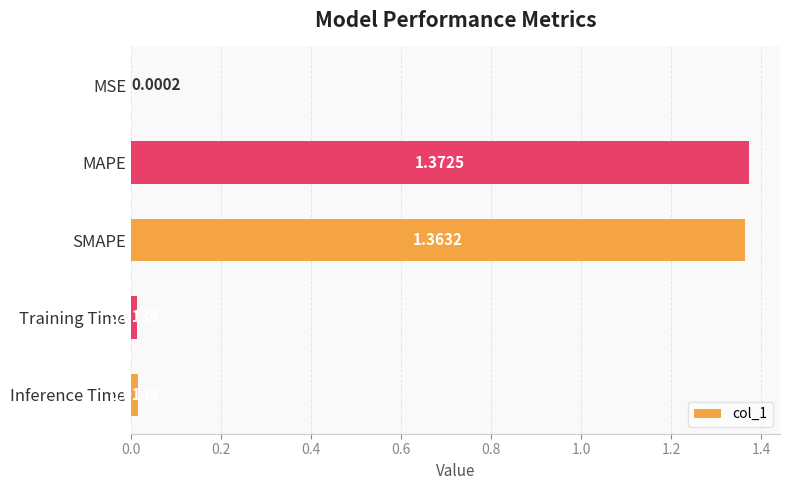

What is the average value?

0.6